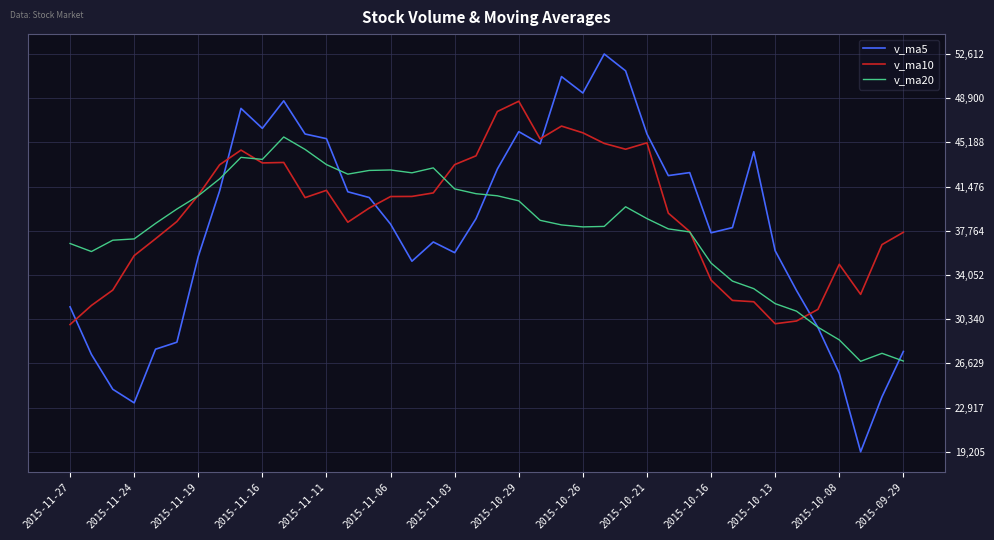

What are all the series names shown in the legend?

v_ma5, v_ma10, v_ma20